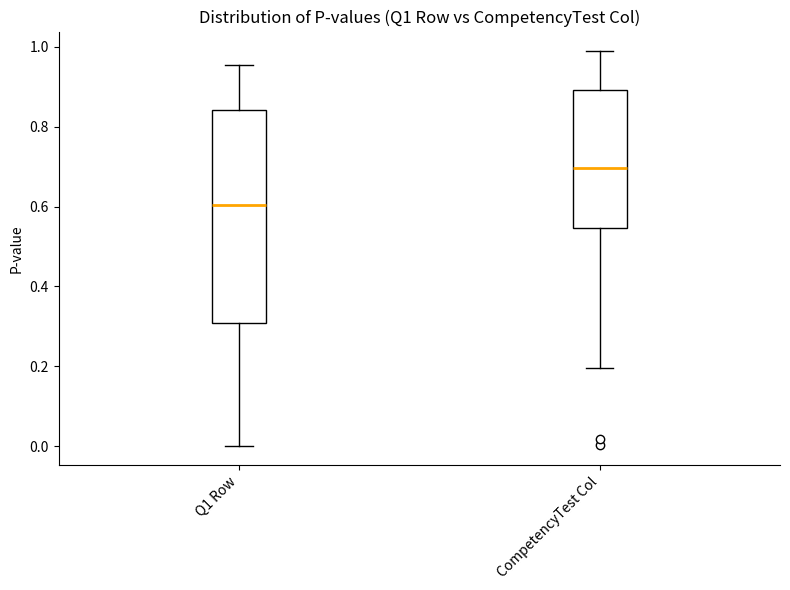

Comparing the boxes themselves (not the whiskers), which one is the tallest?

Q1 Row